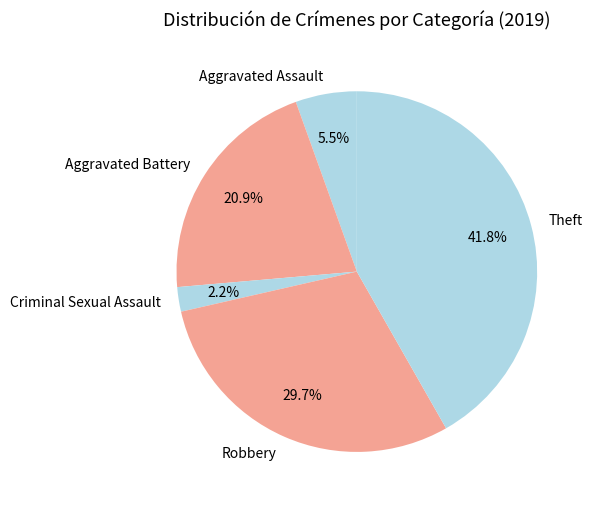

Approximately how many times larger is the value at Theft compared to Aggravated Battery?

2.0